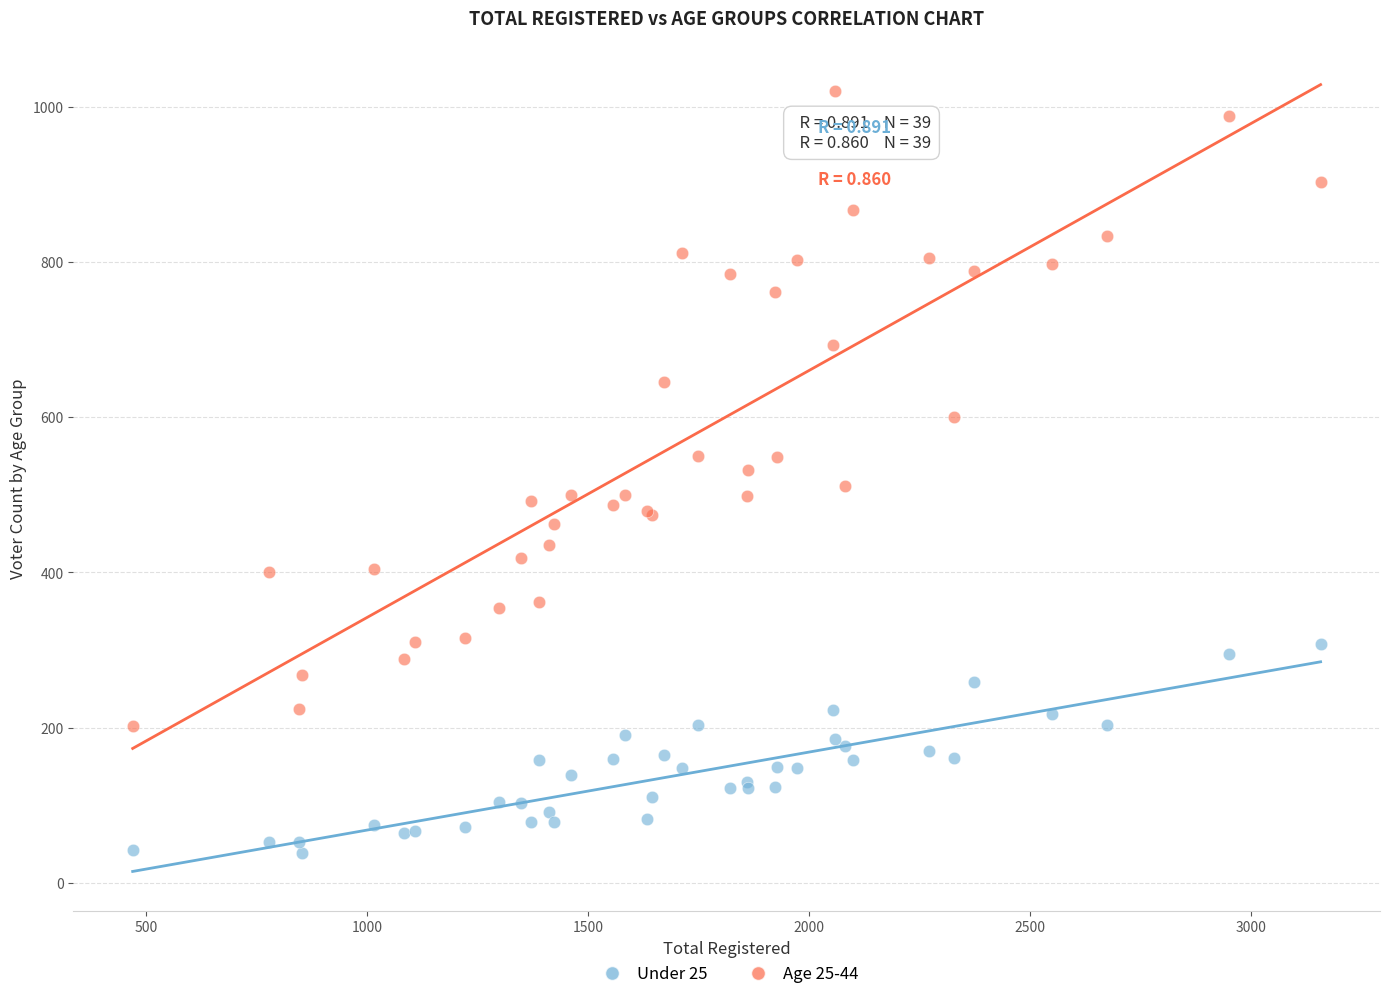

Which series has the largest Y range (max minus min)?

Age 25-44